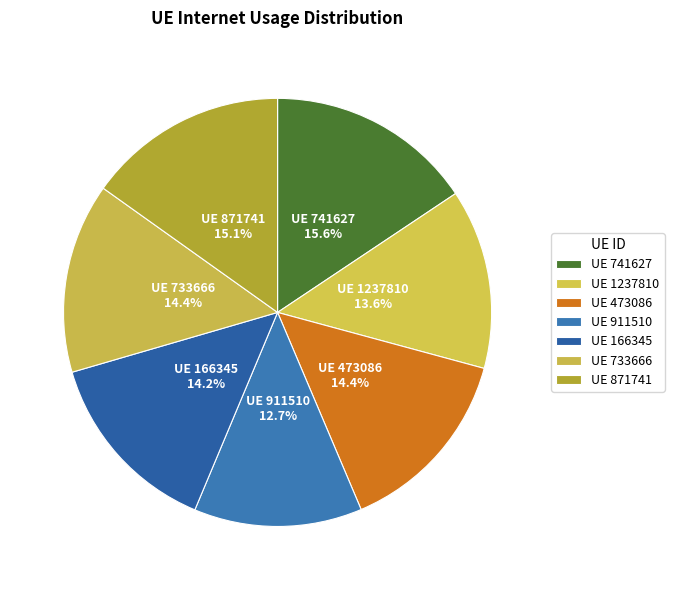

To the nearest percent, what is the average slice percentage?

14%